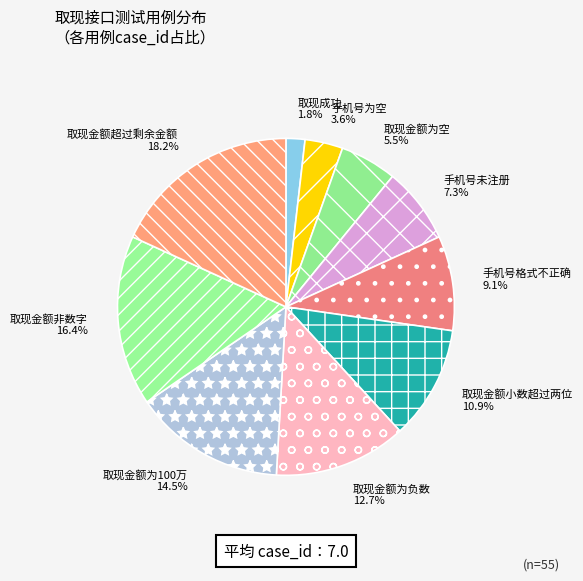

What percentage is the 取现金额小数超过两位 slice, to the nearest percent?

11%